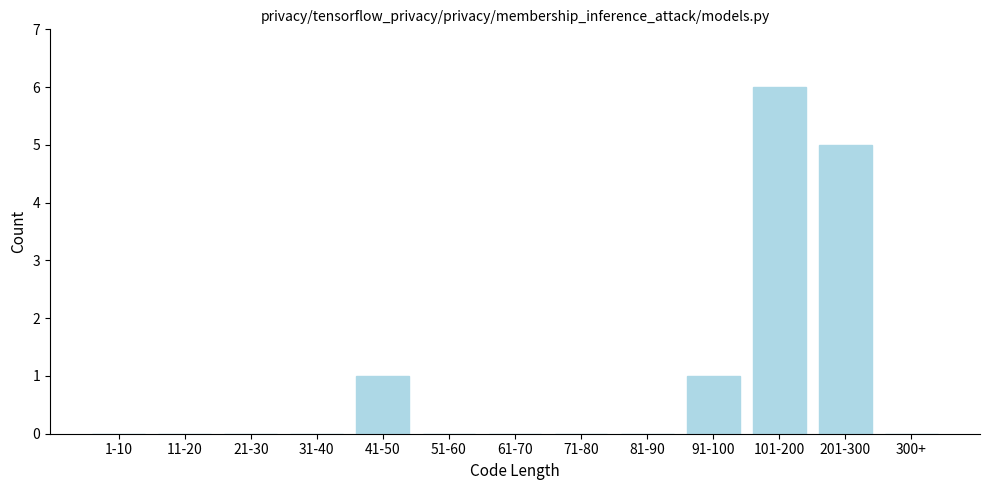

Reading left to right, transcribe all the data shown in this chart.

1-10=0	11-20=0	21-30=0	31-40=0	41-50=1	51-60=0	61-70=0	71-80=0	81-90=0	91-100=1	101-200=6	201-300=5	300+=0